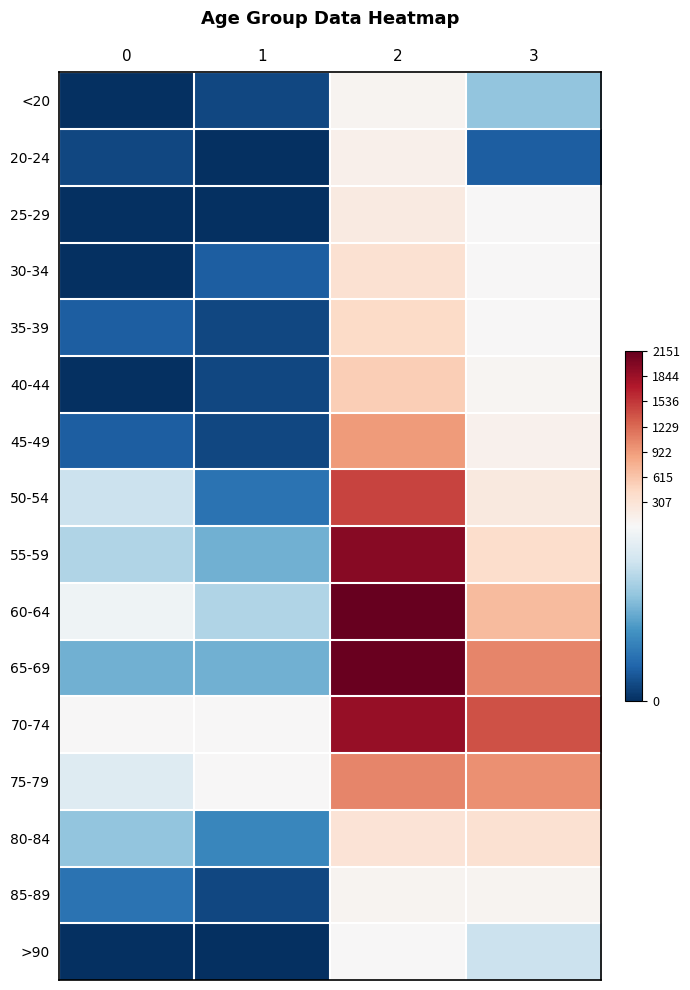

Reading left to right, list all the values displayed in this chart.

<20: 0=0	1=1	2=62	3=7
20-24: 0=1	1=0	2=121	3=2
25-29: 0=0	1=0	2=196	3=13
30-34: 0=0	1=2	2=333	3=14
35-39: 0=2	1=1	2=420	3=26
40-44: 0=0	1=1	2=530	3=53
45-49: 0=2	1=1	2=915	3=97
50-54: 0=9	1=3	2=1450	3=227
55-59: 0=8	1=6	2=1965	3=392
60-64: 0=11	1=8	2=2151	3=689
65-69: 0=6	1=6	2=2130	3=1057
70-74: 0=13	1=14	2=1882	3=1381
75-79: 0=10	1=12	2=1053	3=993
80-84: 0=7	1=4	2=296	3=333
85-89: 0=3	1=1	2=62	3=64
>90: 0=0	1=0	2=15	3=9